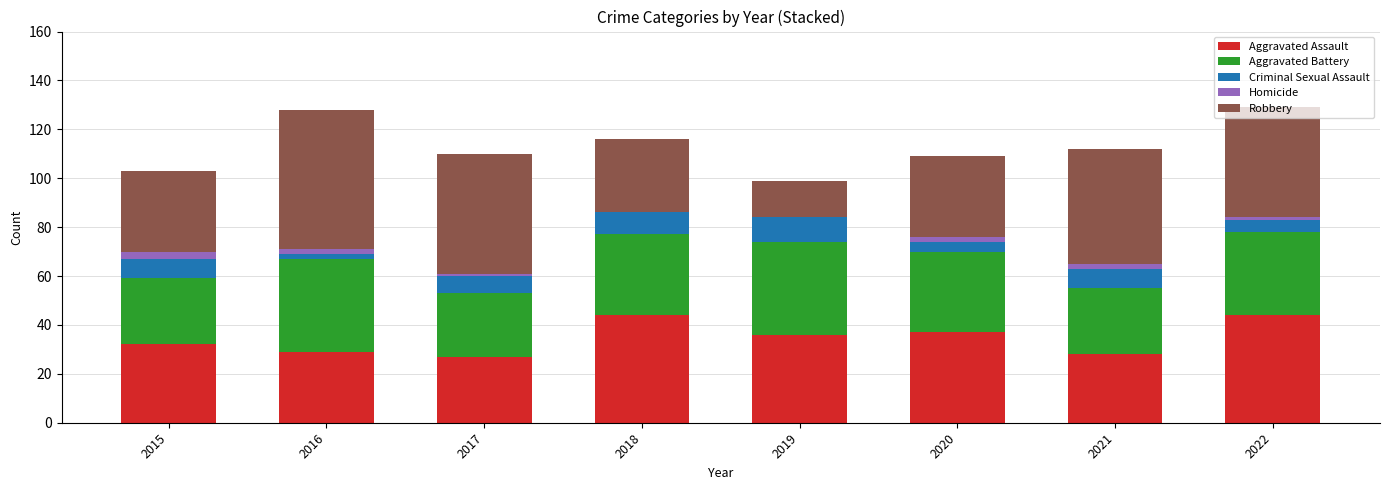

What is the sum of all Aggravated Assault values?

277